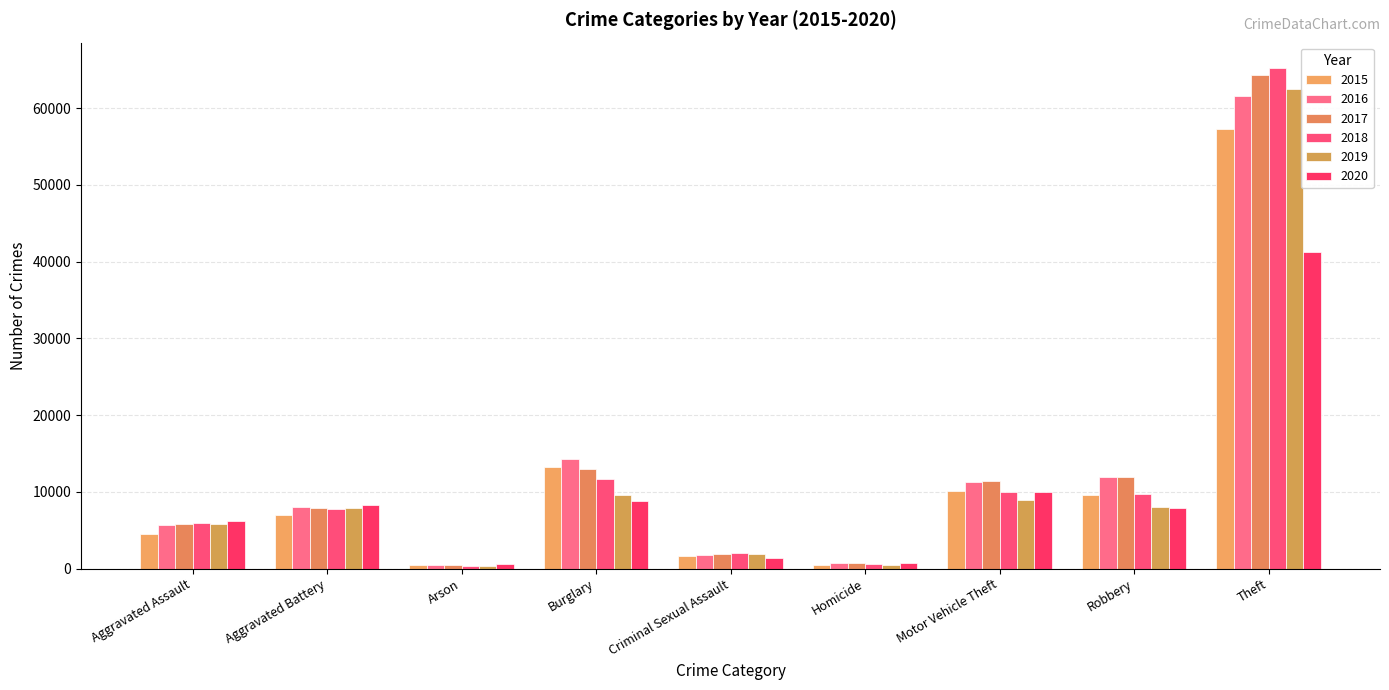

The 2020 series shows 9956 at Motor Vehicle Theft. True or false?

True